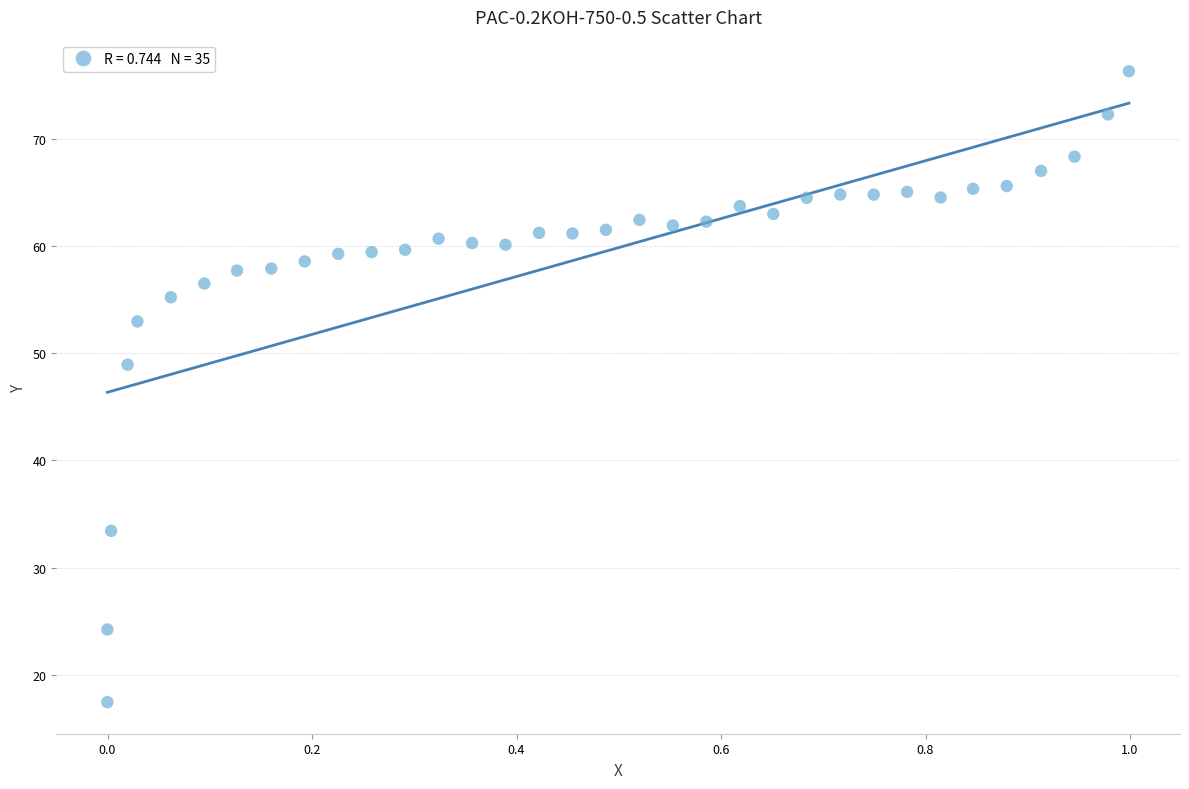

What is the range of X values (max minus min)?

1.0